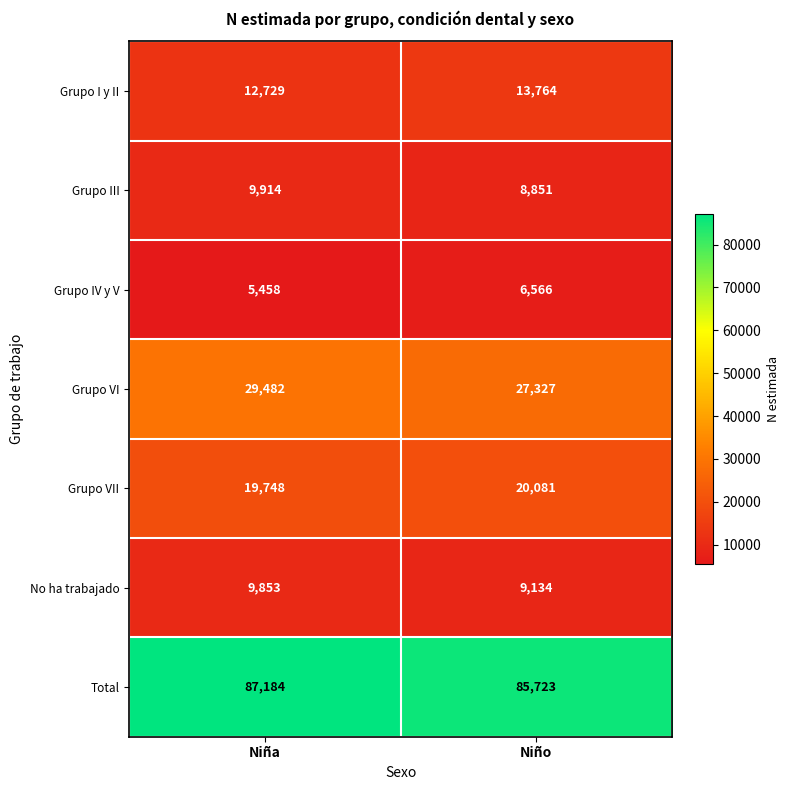

Is it true that Grupo VII equals 20081 at Niño?

True